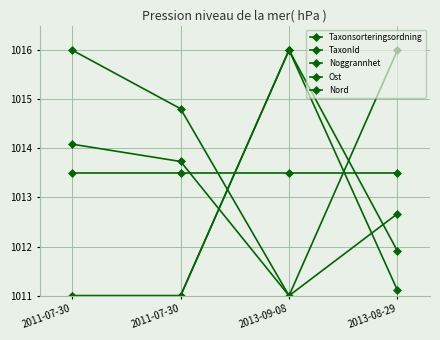

What is the label of the 4th point from the right?

2011-07-30